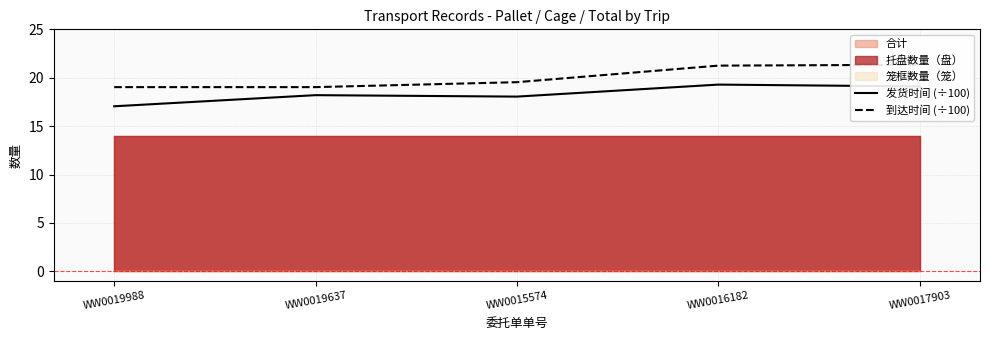

Which category has the highest value in the 发货时间 (÷100) series?

WW0016182